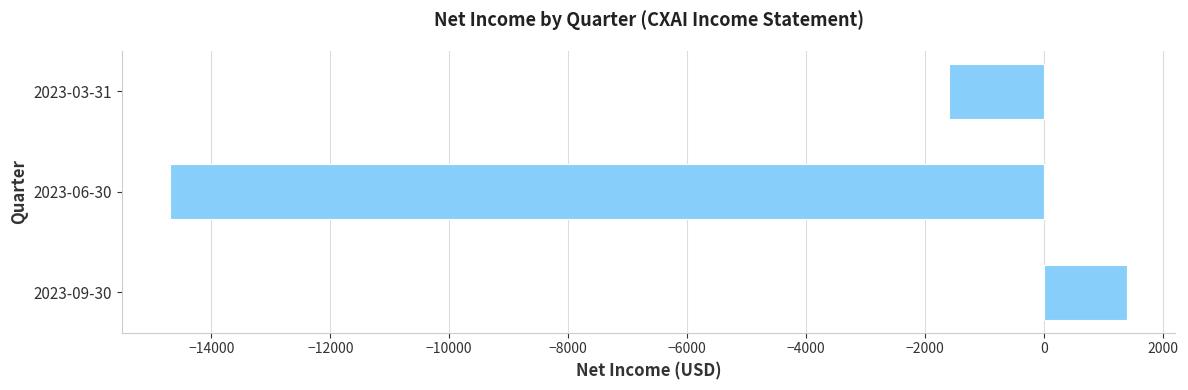

Rank the categories by value from lowest to highest.

2023-06-30, 2023-03-31, 2023-09-30